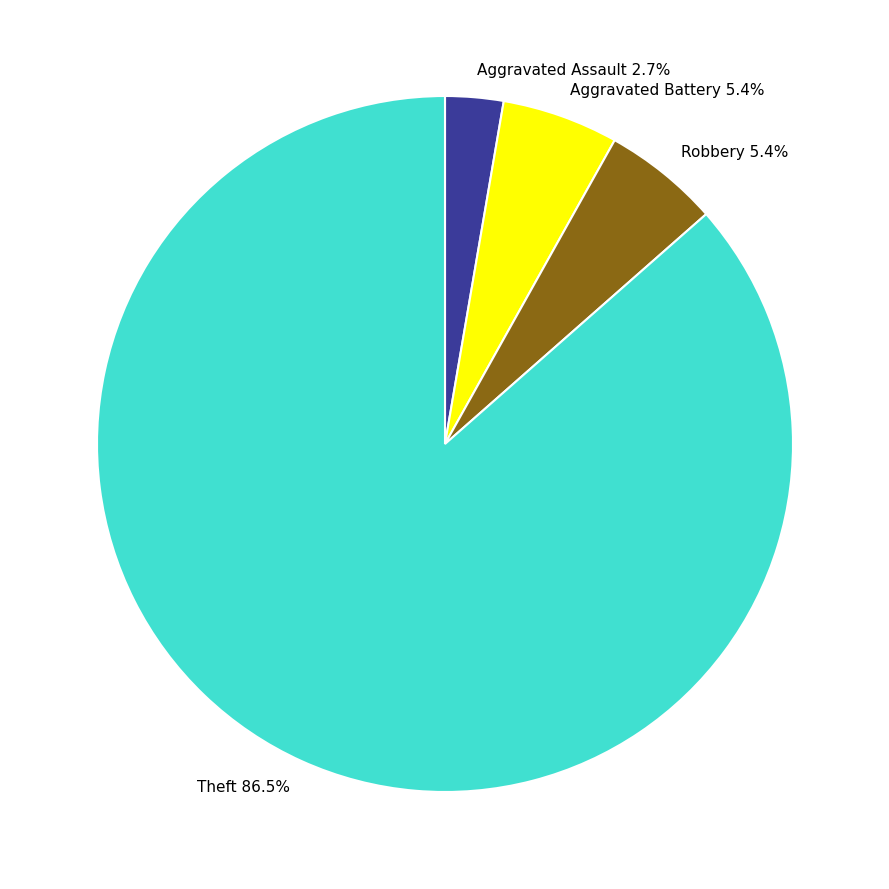

To the nearest percent, what portion does Robbery represent?

5%